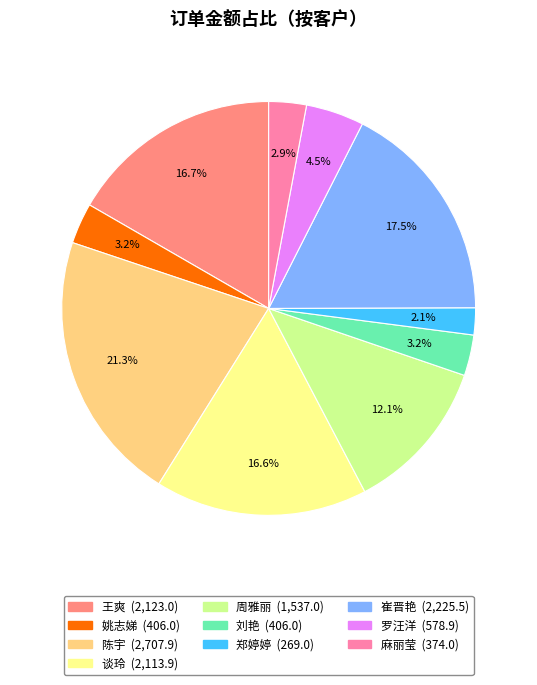

Approximately how many times larger is the value at 郑婷婷 compared to 刘艳?

0.7